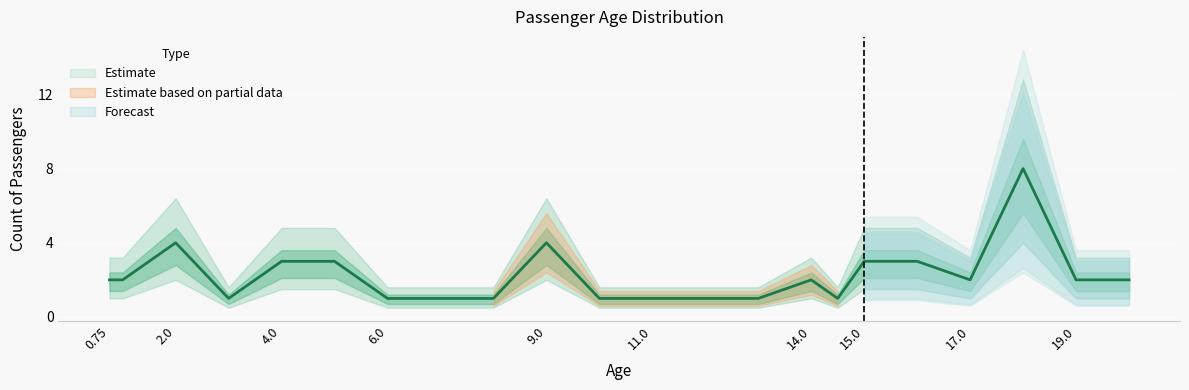

What is the sum of the values at 3 and 14?

3